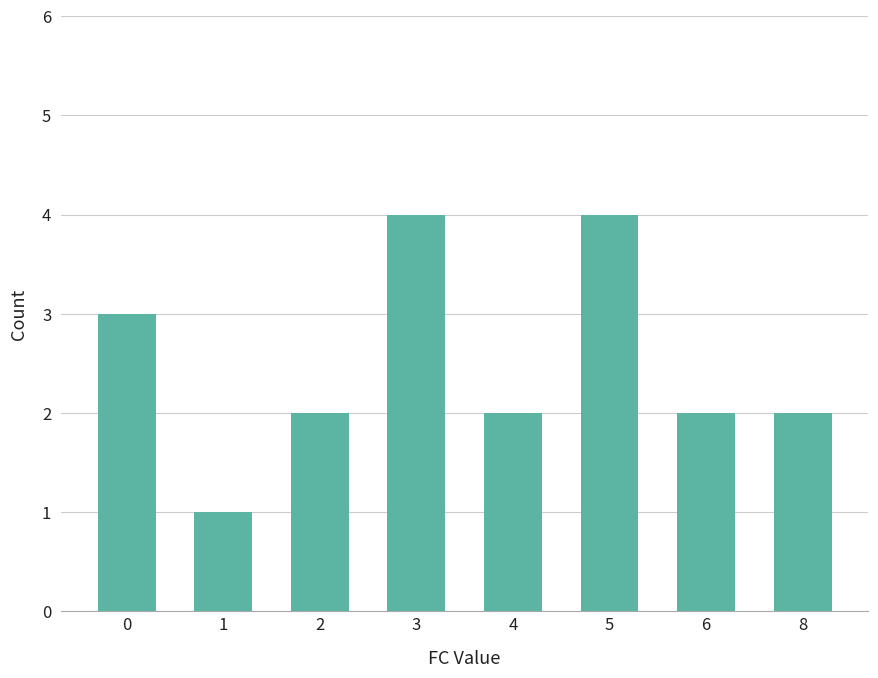

Which label corresponds to the smallest value in the chart?

1